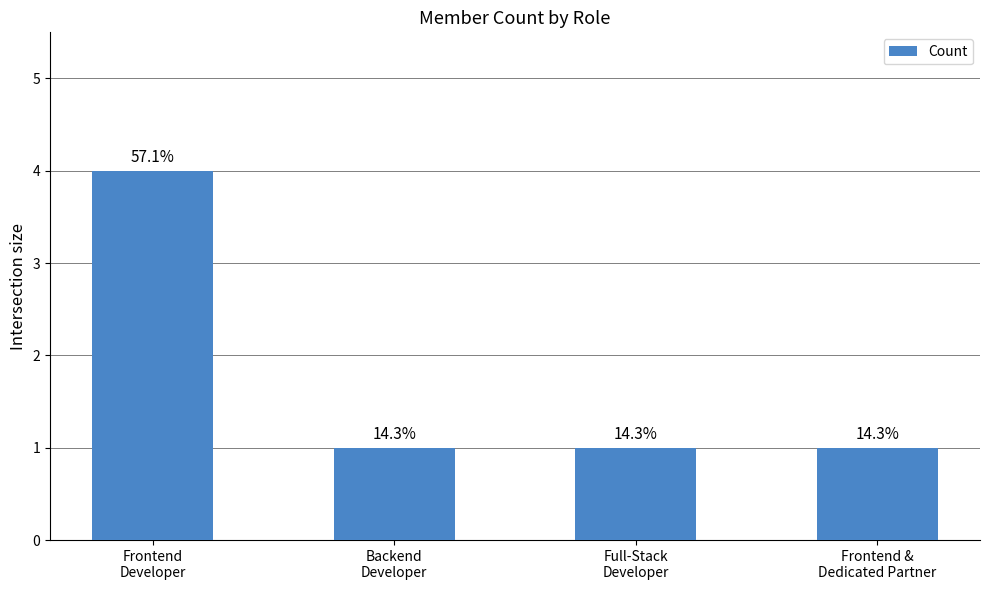

Does the chart contain any negative values?

No